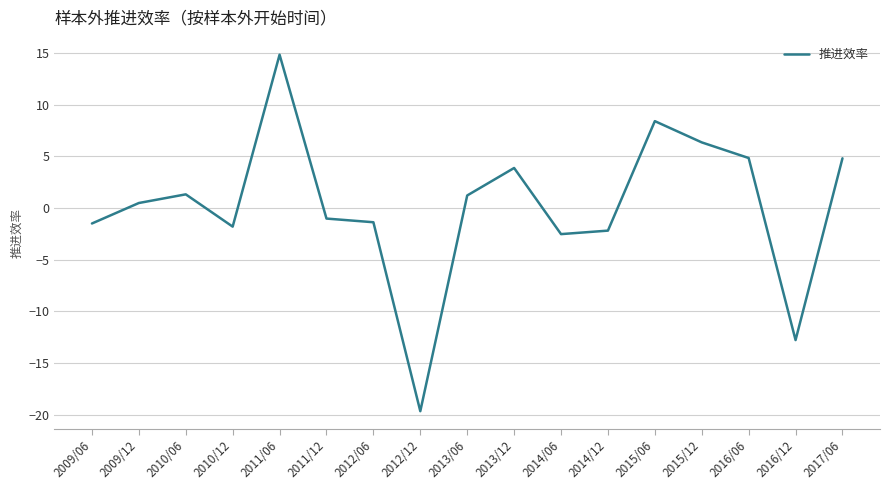

What is the smallest value displayed?

-19.7